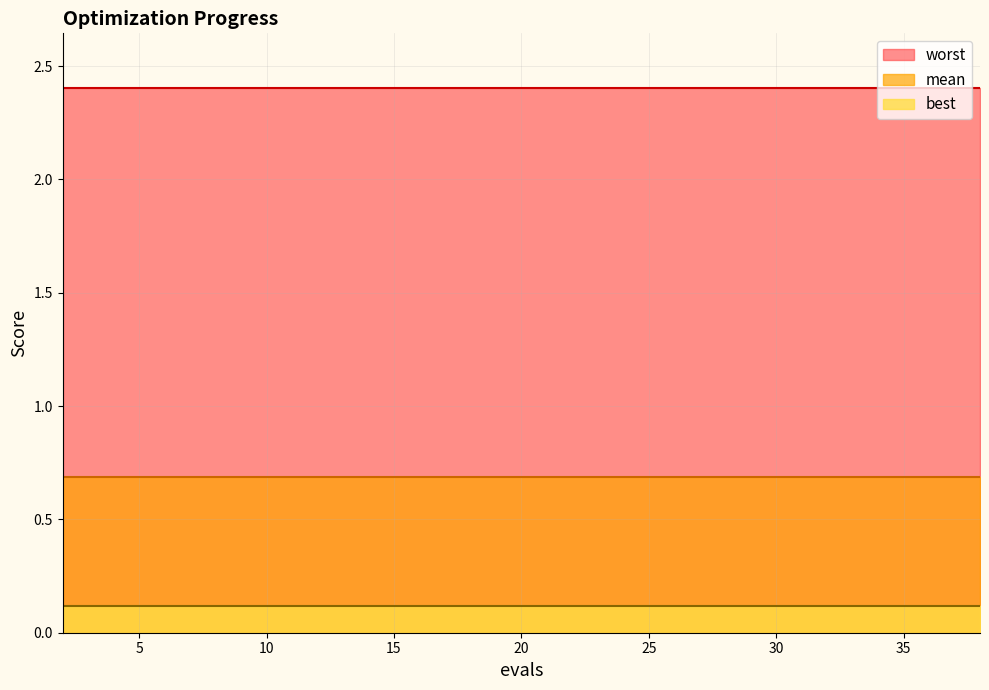

Reading right to left, list all the values displayed in this chart.

mean: 0.7	0.7	0.7	0.7	0.7	0.7	0.7	0.7	0.7	0.7	0.7	0.7	0.7	0.7	0.7	0.7	0.7	0.7	0.7	0.7
best: 0.1	0.1	0.1	0.1	0.1	0.1	0.1	0.1	0.1	0.1	0.1	0.1	0.1	0.1	0.1	0.1	0.1	0.1	0.1	0.1
worst: 2.4	2.4	2.4	2.4	2.4	2.4	2.4	2.4	2.4	2.4	2.4	2.4	2.4	2.4	2.4	2.4	2.4	2.4	2.4	2.4